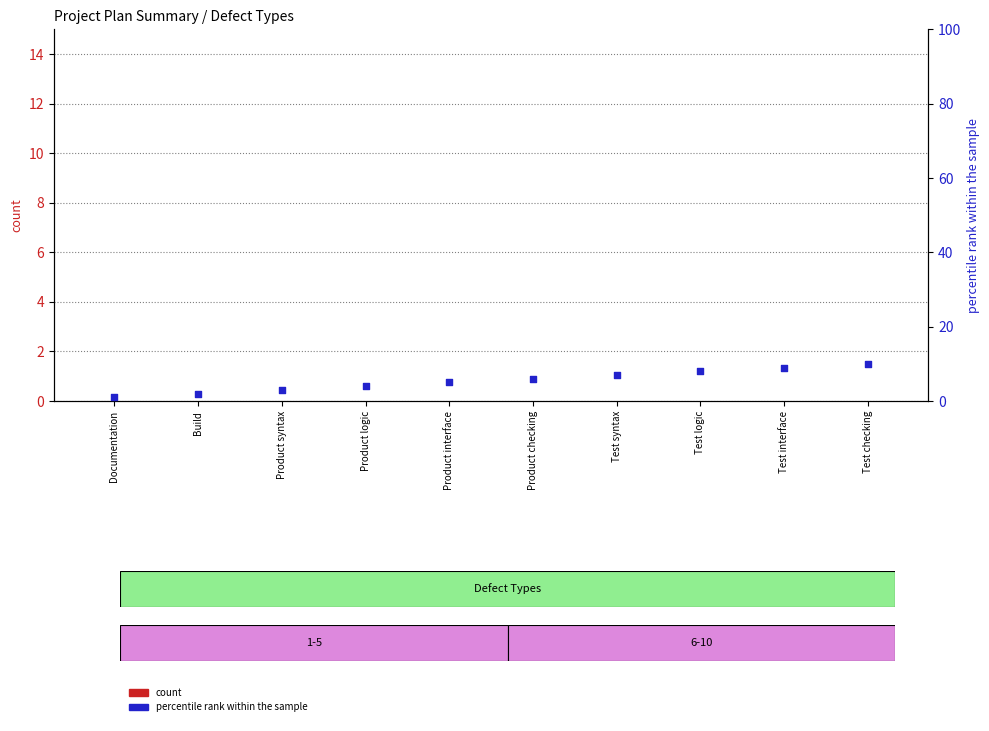

Which series has the largest total across all categories?

percentile rank within the sample